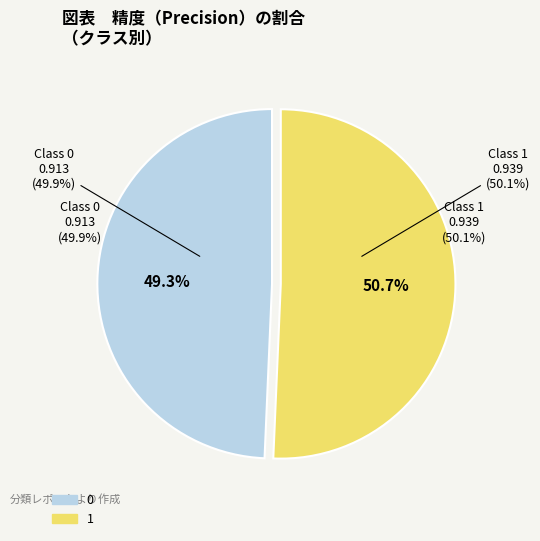

What is the majority slice?

1